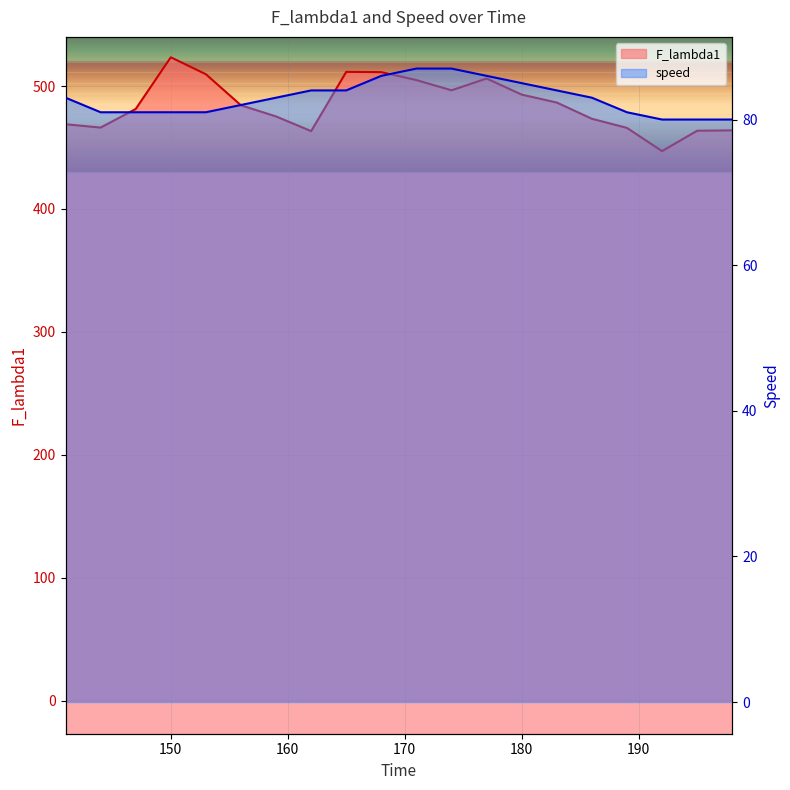

At which category does the chart reach its minimum across all series?

192